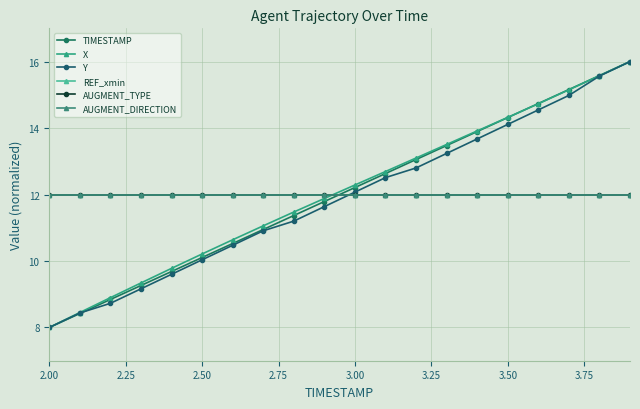

Reading left to right, transcribe all the data shown in this chart.

TIMESTAMP: 8.0	8.4	8.8	9.3	9.7	10.1	10.5	10.9	11.4	11.8	12.2	12.6	13.1	13.5	13.9	14.3	14.7	15.2	15.6	16.0
X: 8.0	8.5	8.9	9.3	9.8	10.2	10.6	11.1	11.5	11.9	12.3	12.7	13.1	13.5	13.9	14.3	14.7	15.2	15.6	16.0
Y: 8.0	8.4	8.7	9.2	9.6	10.0	10.5	10.9	11.2	11.6	12.1	12.5	12.8	13.2	13.7	14.1	14.5	15.0	15.6	16.0
REF_xmin: 12.0	12.0	12.0	12.0	12.0	12.0	12.0	12.0	12.0	12.0	12.0	12.0	12.0	12.0	12.0	12.0	12.0	12.0	12.0	12.0
AUGMENT_TYPE: 12.0	12.0	12.0	12.0	12.0	12.0	12.0	12.0	12.0	12.0	12.0	12.0	12.0	12.0	12.0	12.0	12.0	12.0	12.0	12.0
AUGMENT_DIRECTION: 12.0	12.0	12.0	12.0	12.0	12.0	12.0	12.0	12.0	12.0	12.0	12.0	12.0	12.0	12.0	12.0	12.0	12.0	12.0	12.0